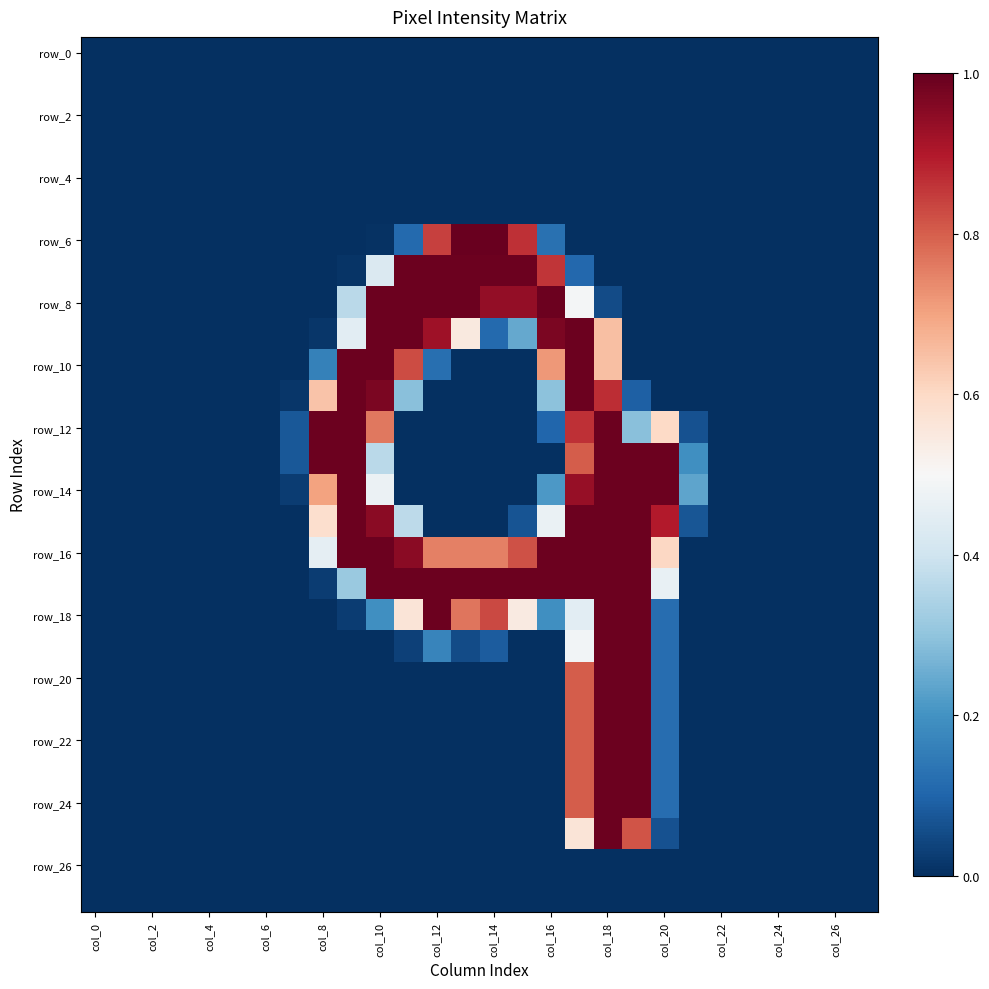

Which series has the largest total across all categories?

row_16